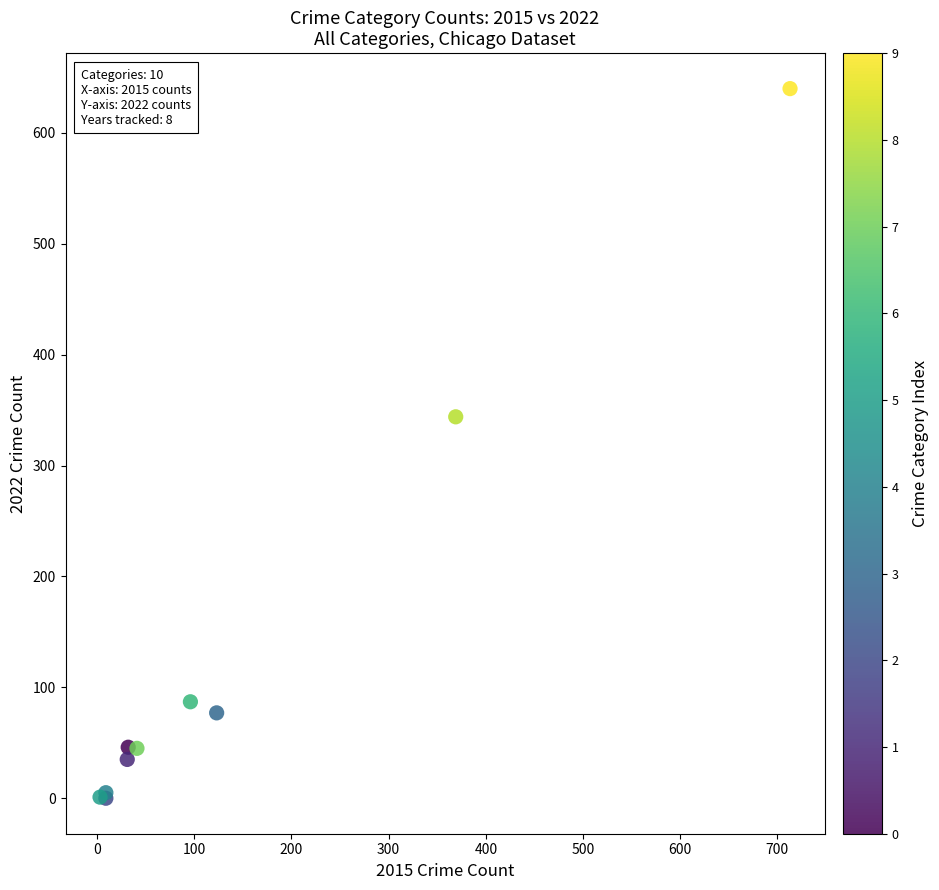

What Y value in the scatter plot is closest to 320?

344